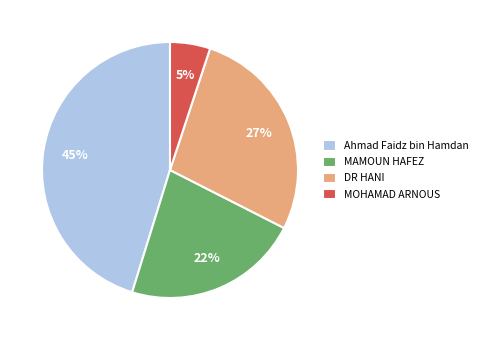

To the nearest percent, what is the difference between the largest and smallest slice percentages?

40%